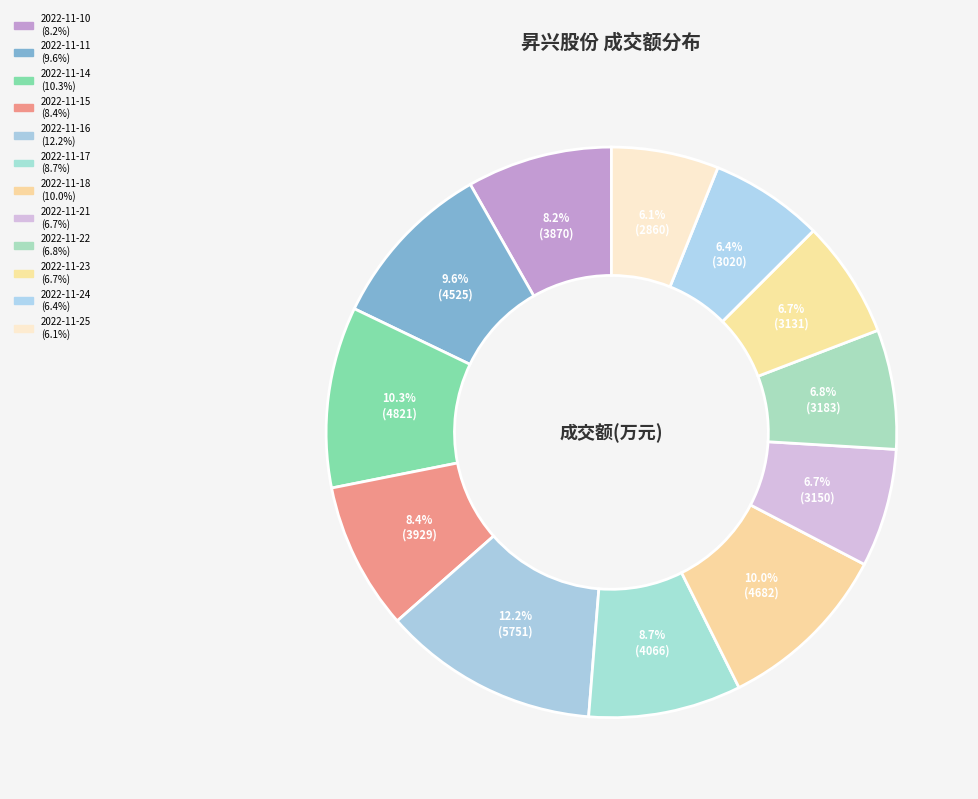

How many slices are in this pie chart?

12